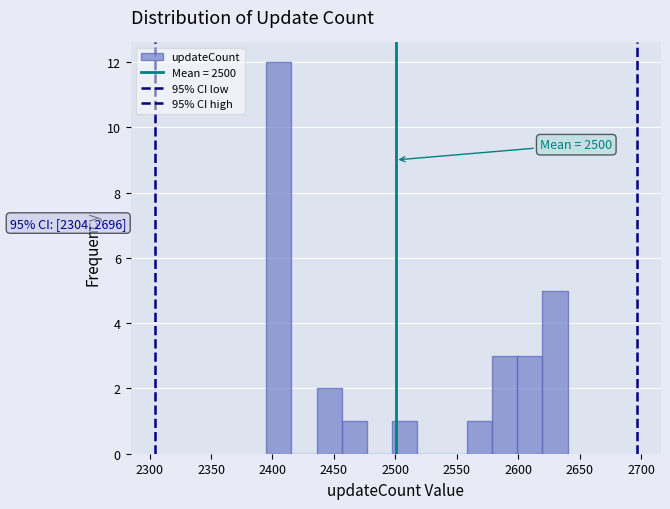

Over which range of the x-axis is the bar tallest?

2395 to 2415